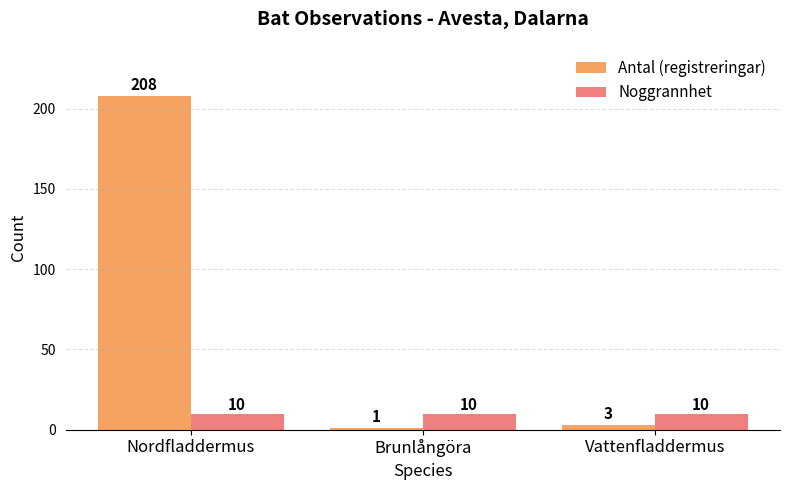

What is the difference between the maximum and second lowest values in the Antal (registreringar) series?

205